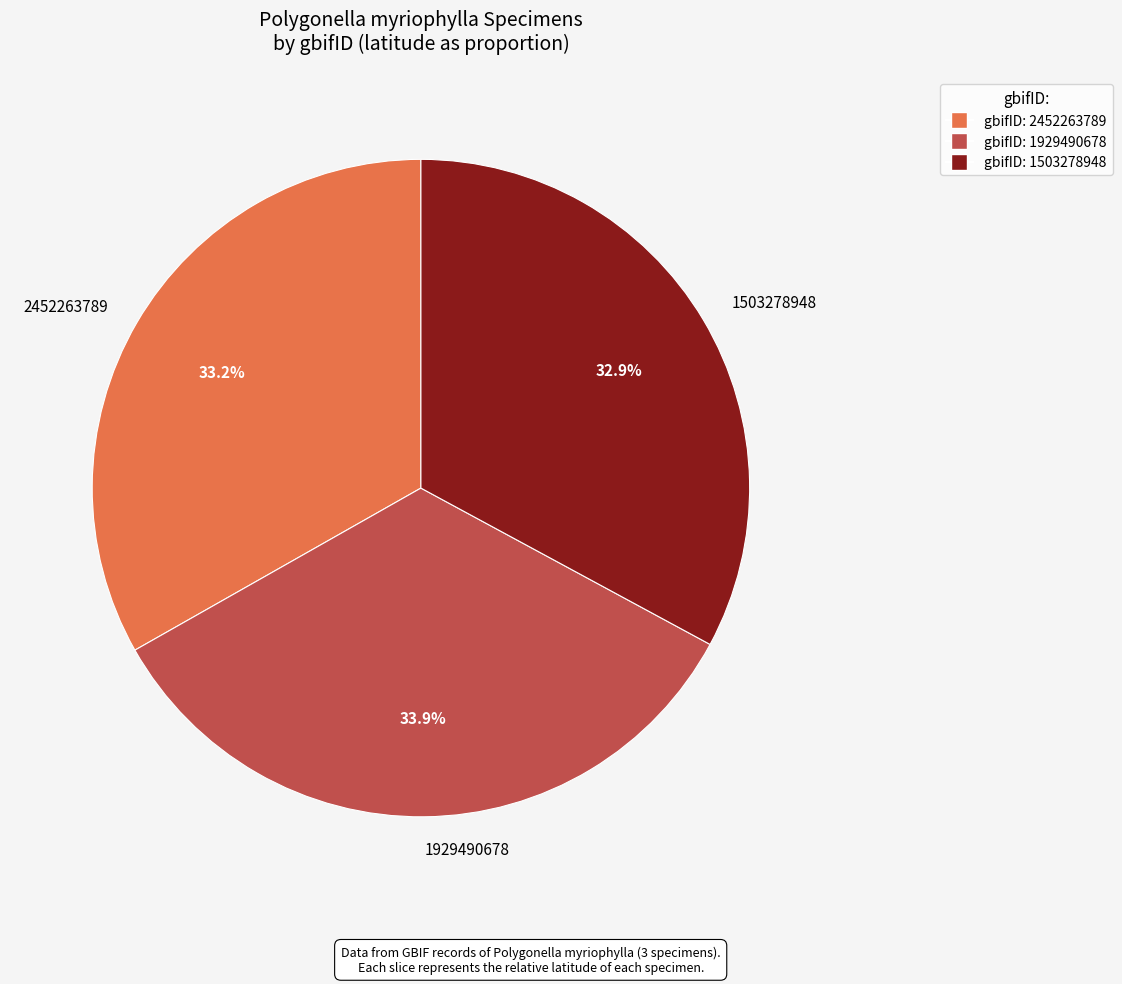

Which slice is the largest?

1929490678